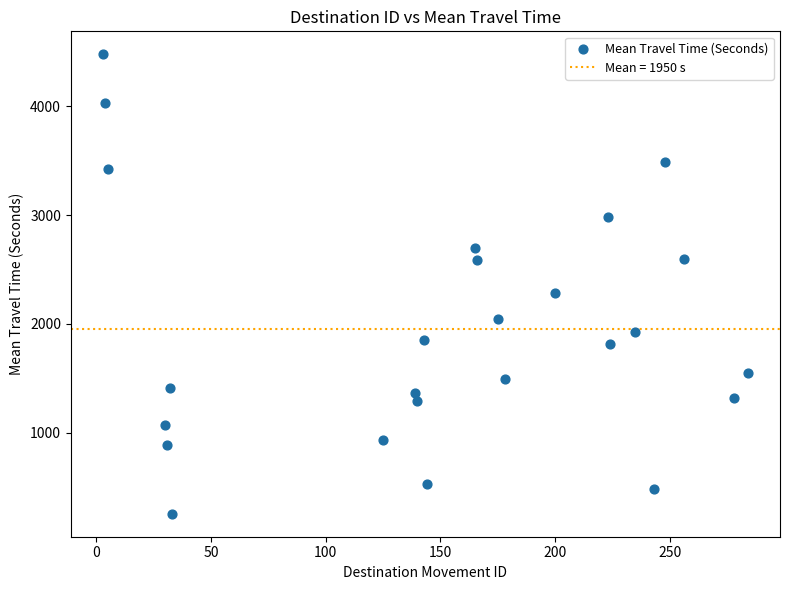

What Y value in the scatter plot is closest to 2366?

2280